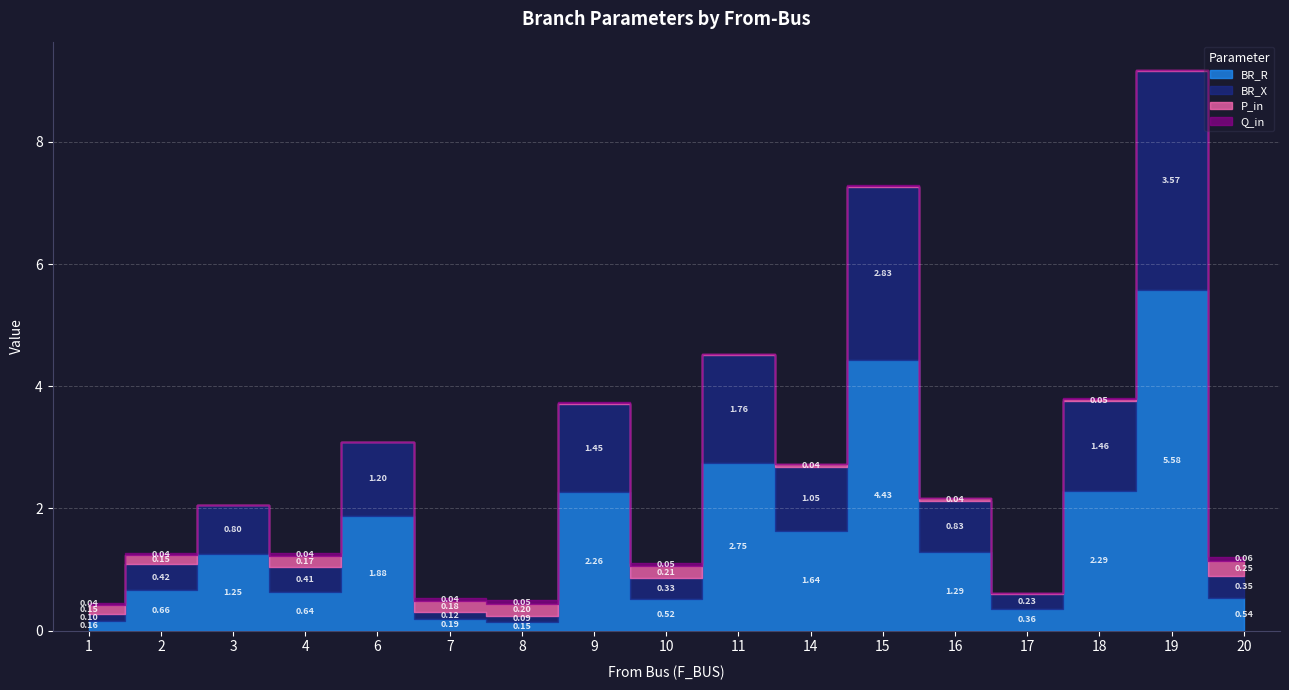

Where does the BR_R series first go above 1?

3